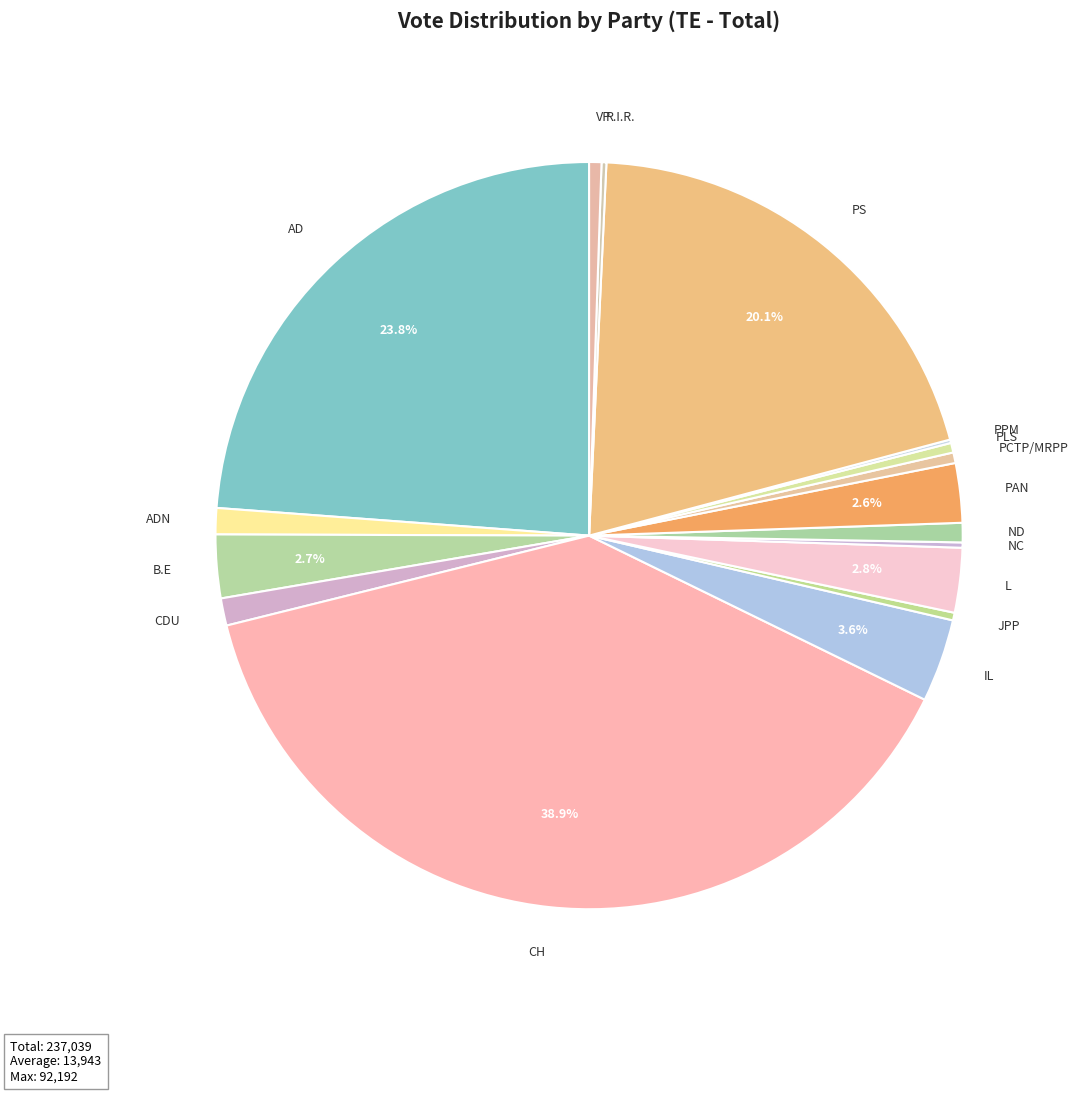

Is the sum of IL and ADN greater than half?

No